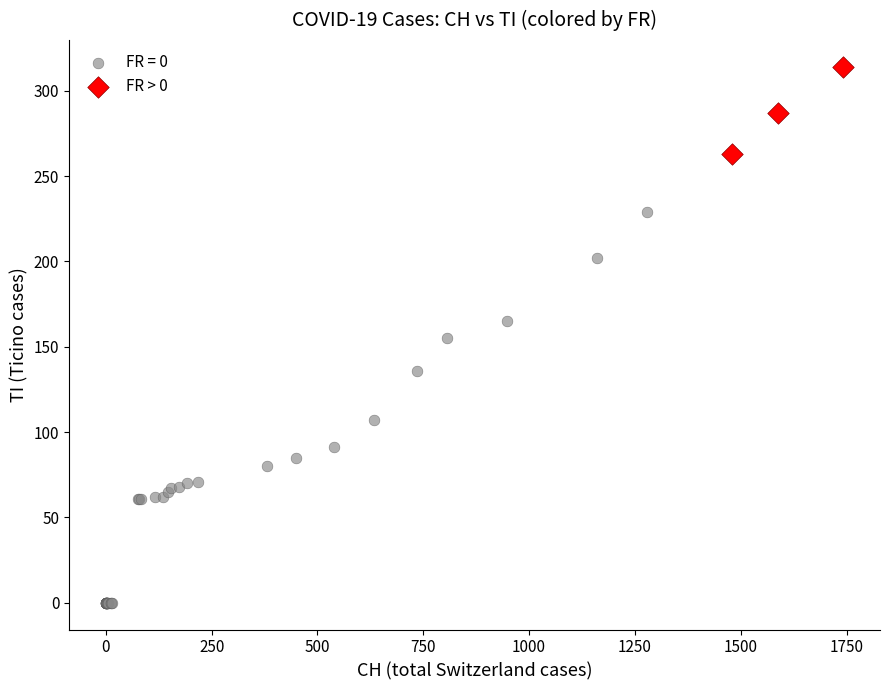

Which series contains the highest Y value?

FR > 0